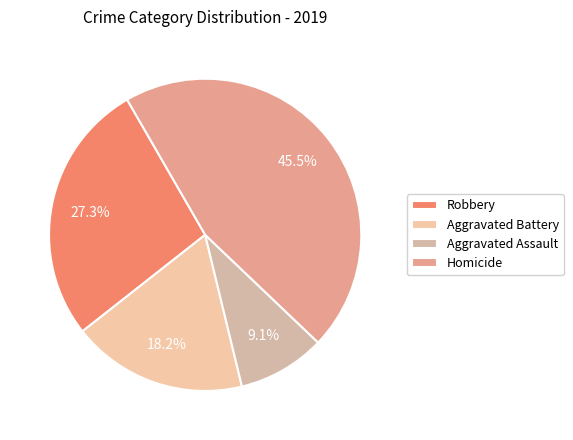

Does Homicide represent more than half of the total?

No